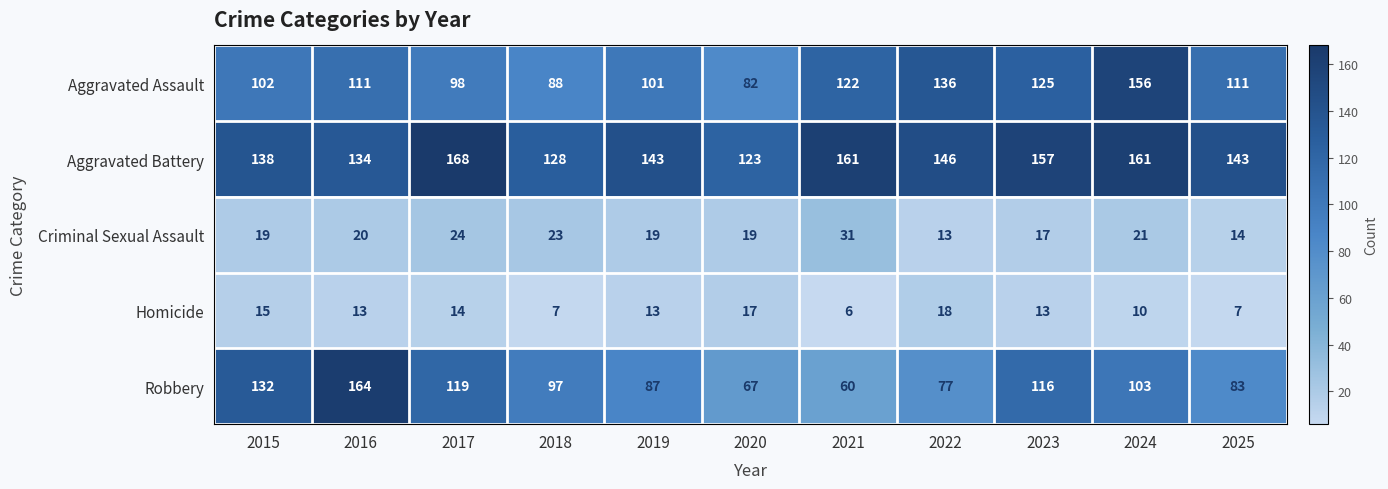

How many categories are shown in the chart?

11